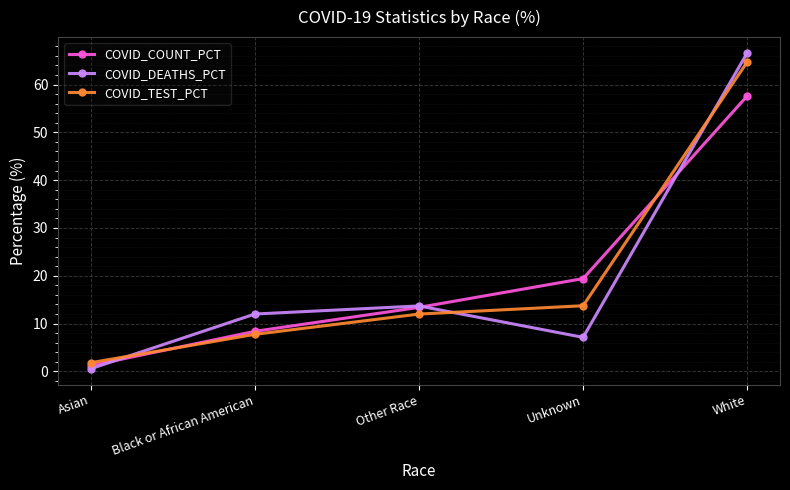

What is the total value across all series at Black or African American?

28.1